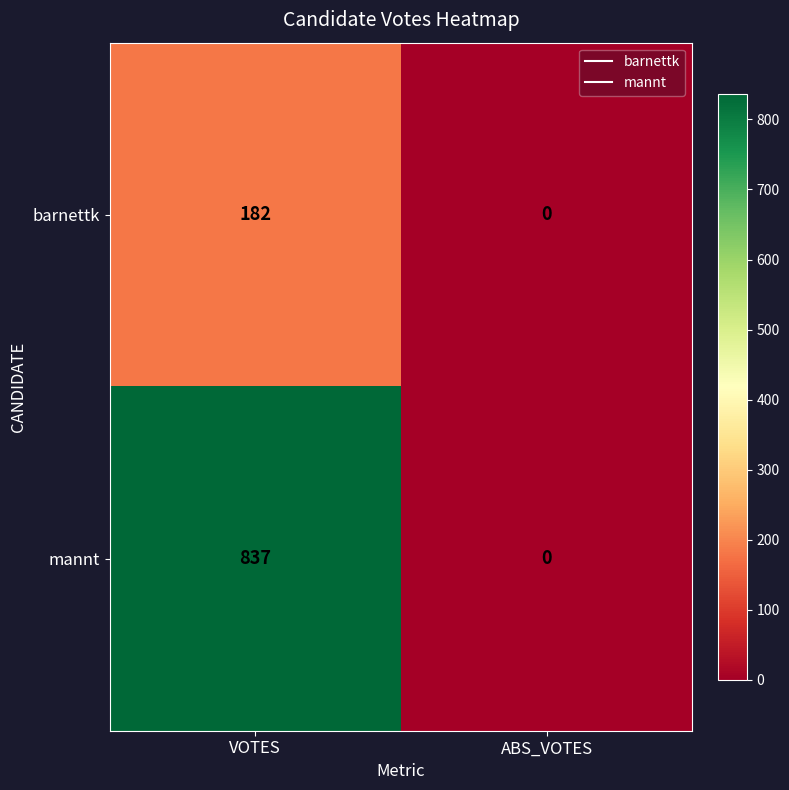

How many values in barnettk are above zero?

1